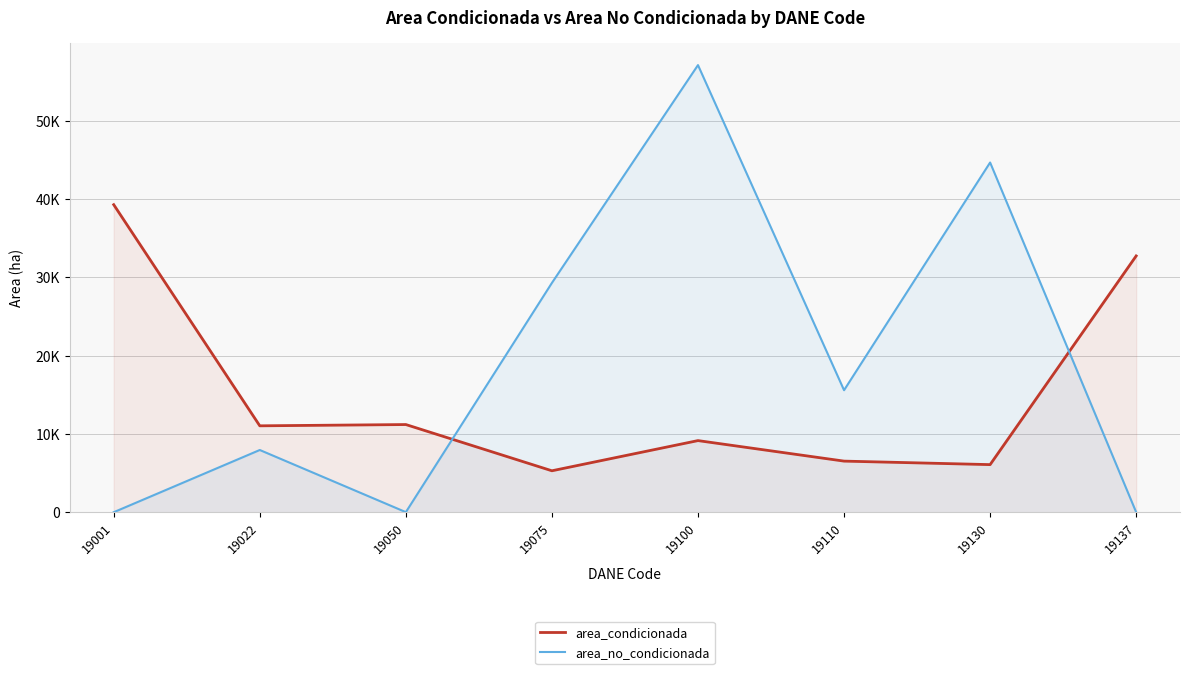

Where is the first local minimum for area_condicionada?

19022